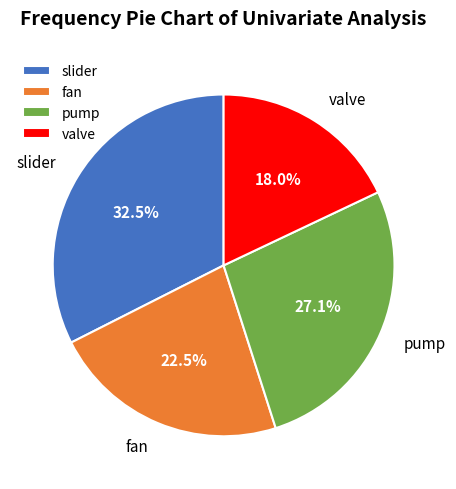

To the nearest percent, what is the average slice percentage?

25%